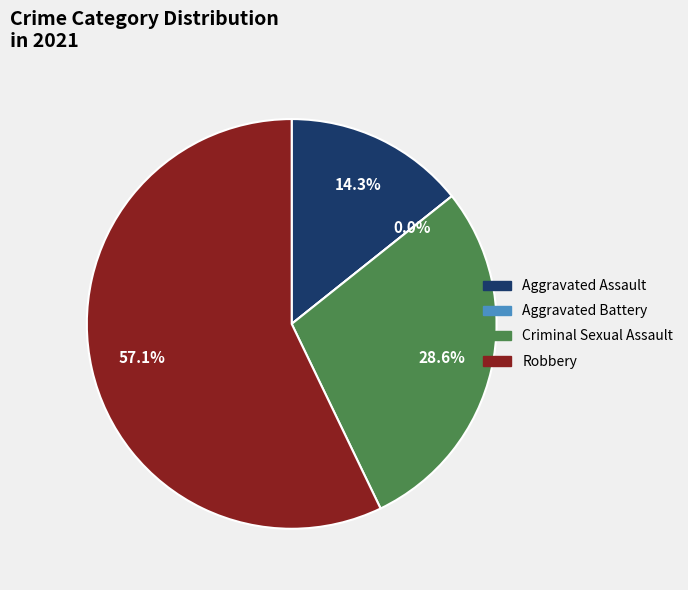

Approximately how many times larger is the value at Criminal Sexual Assault compared to Robbery?

0.5